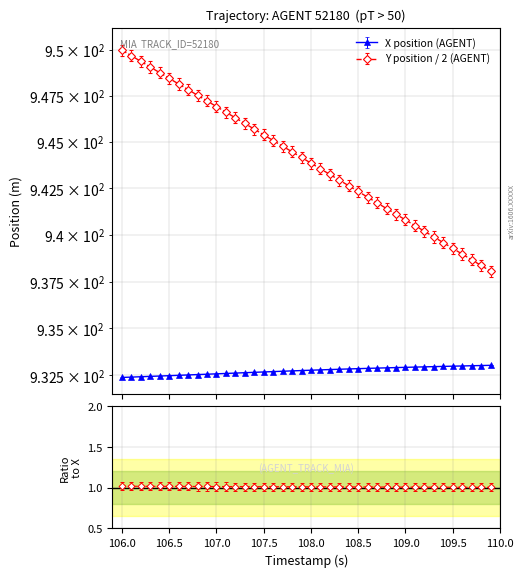

Does the chart display data point markers on the line(s)?

Yes